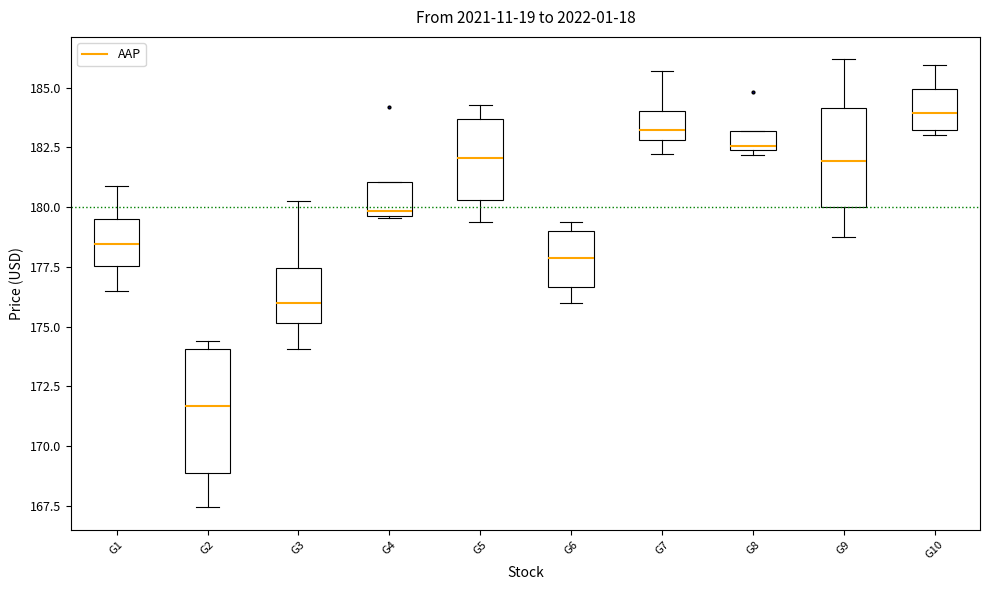

Which box has the highest median line?

G10